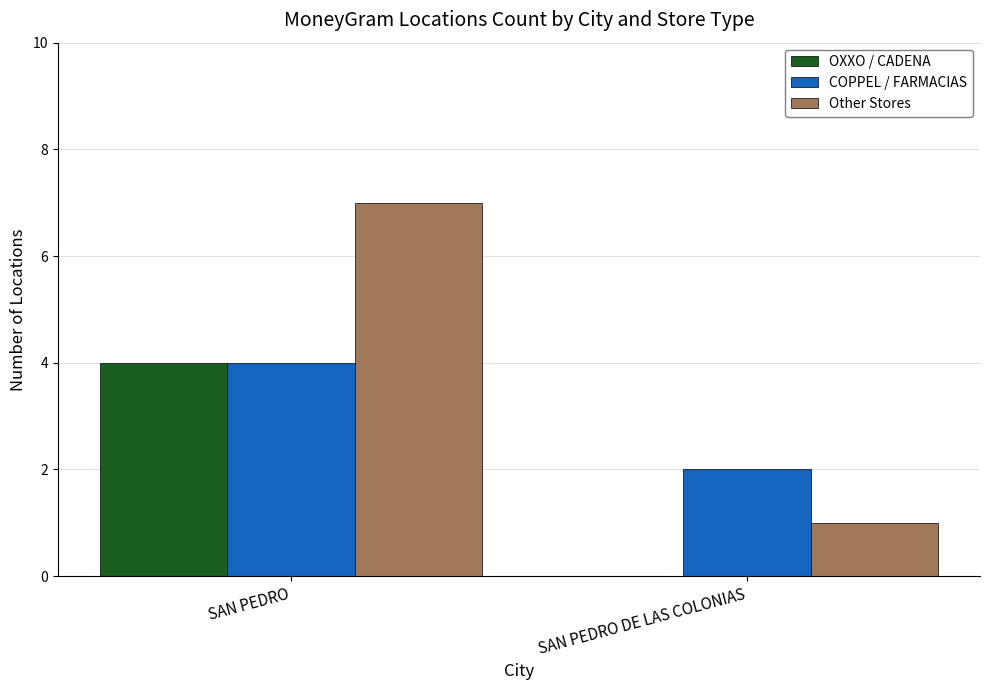

Read the Other Stores value at SAN PEDRO.

7